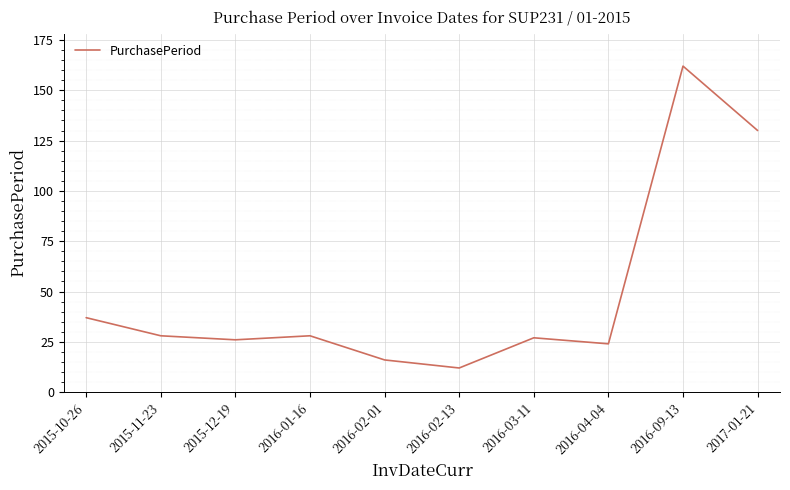

What is the change in value from 2015-11-23 to 2017-01-21?

+102